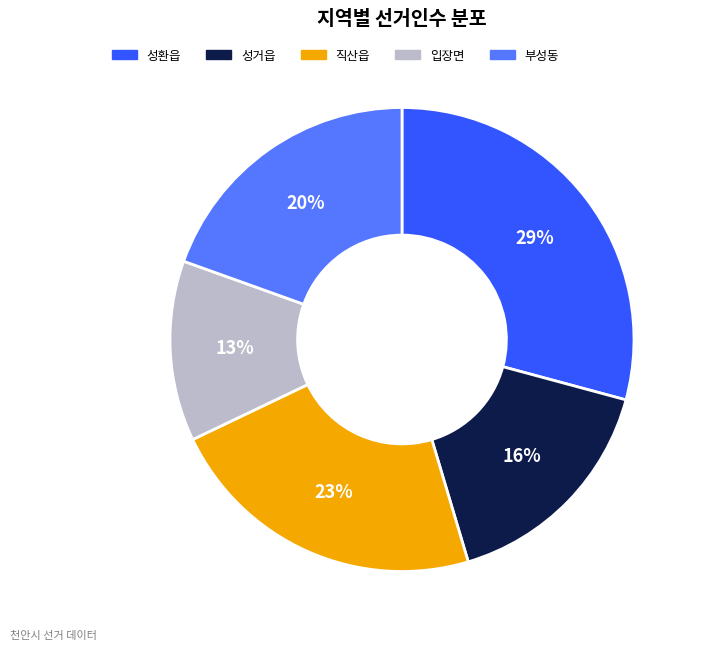

Is the sum of 성환읍 and 부성동 greater than half?

No